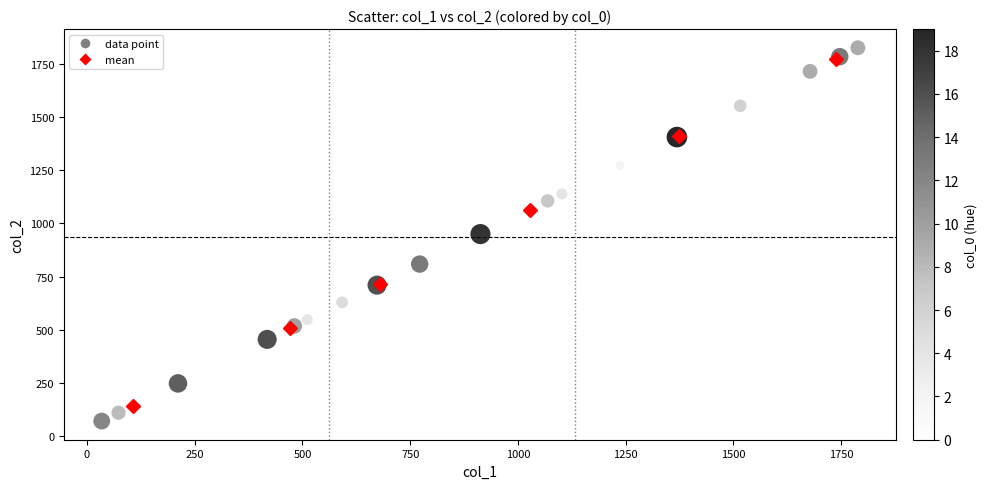

What is the range of X values (max minus min)?

1755